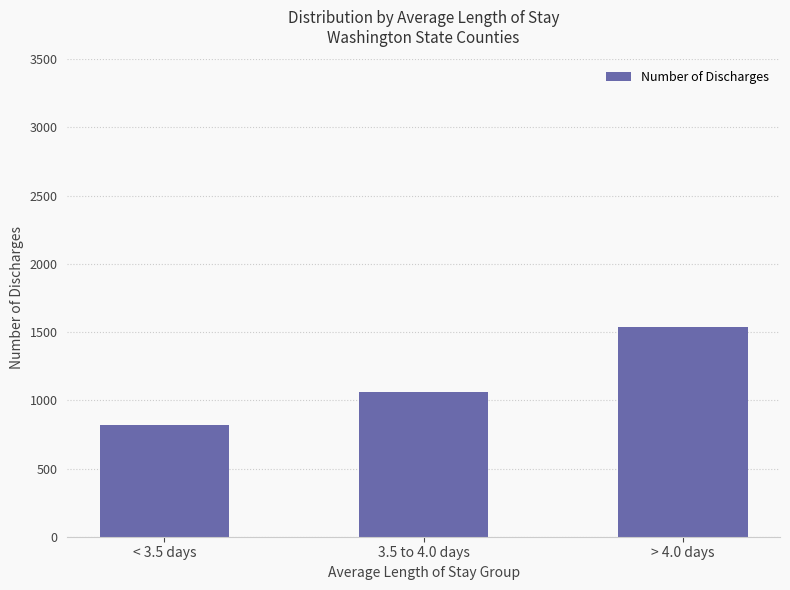

Are the bars grouped side by side (vs. stacked)?

No